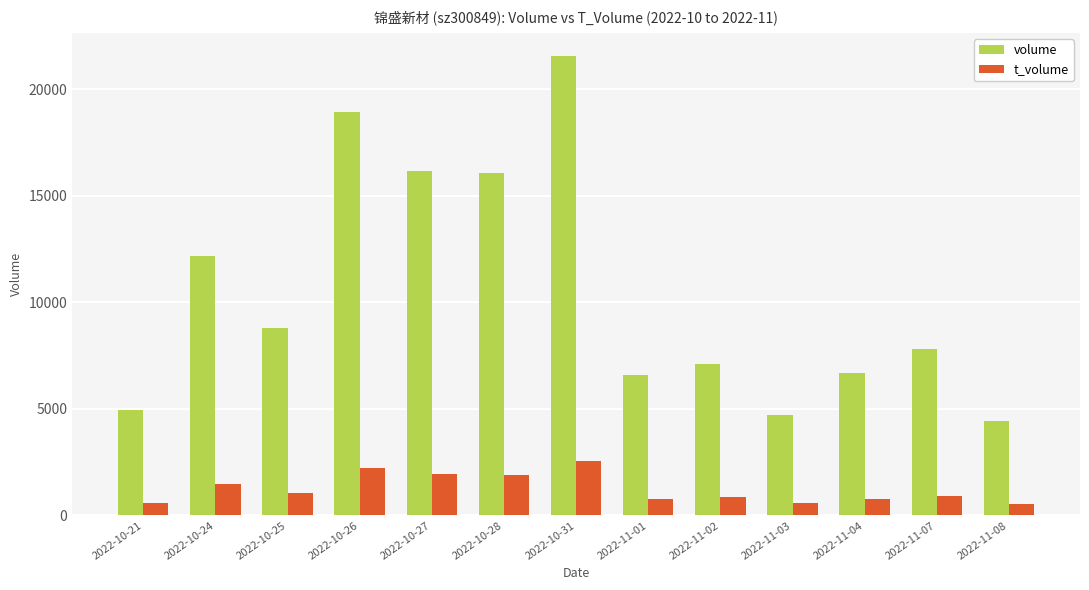

The value of t_volume at 2022-11-08 is 530. True or false?

True